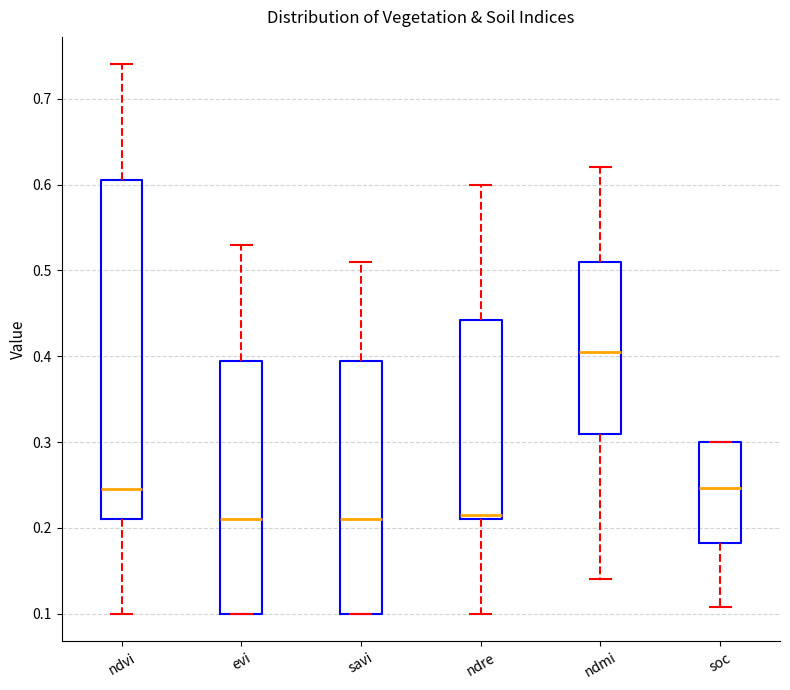

Which box's median line is the highest?

ndmi